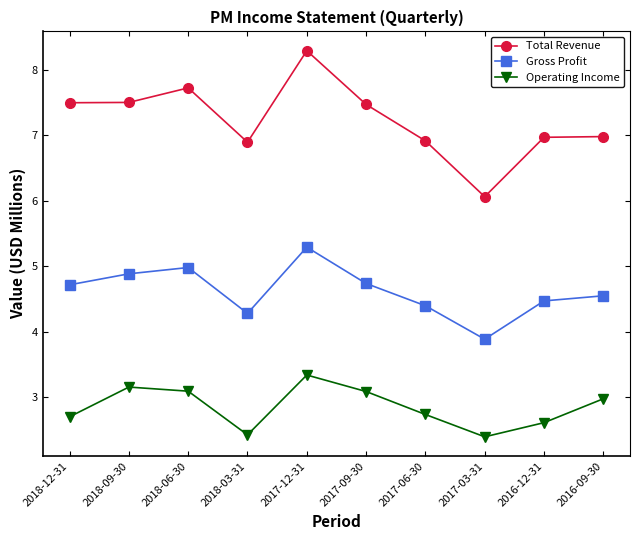

Rank the series by their maximum value, from highest to lowest.

Total Revenue, Gross Profit, Operating Income